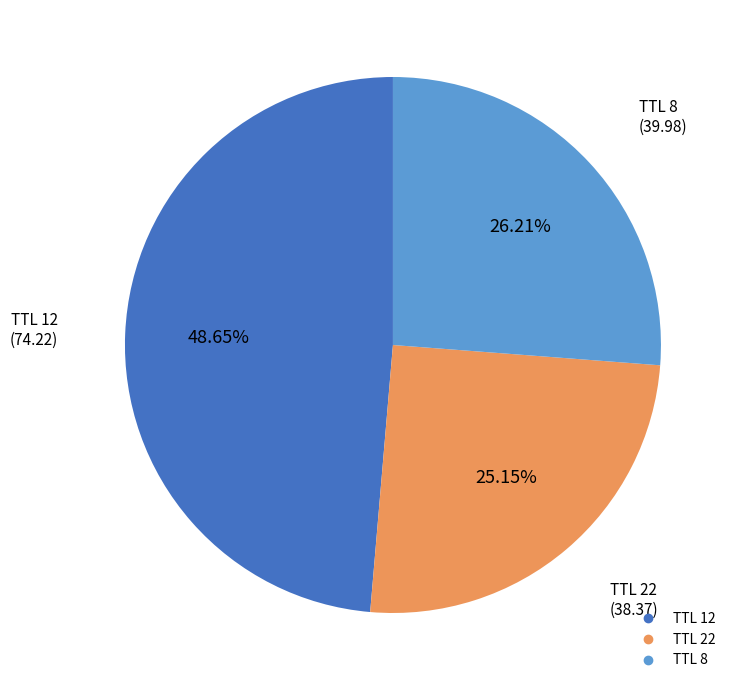

Is there a majority slice in this chart?

No